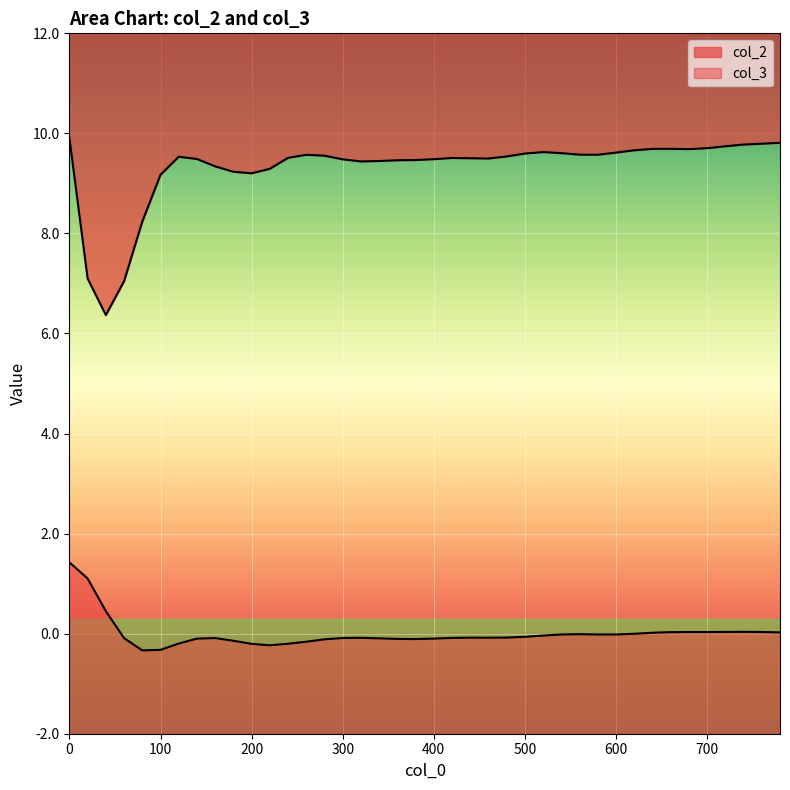

List the series in order of their overall mean, lowest first.

col_3, col_2